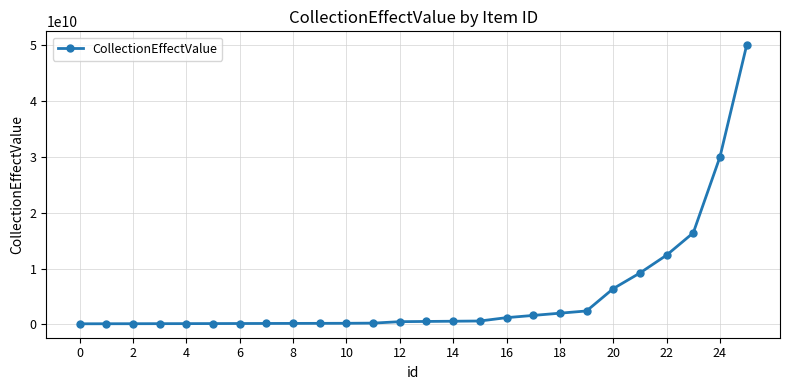

What is the sum of all values?

135545000000